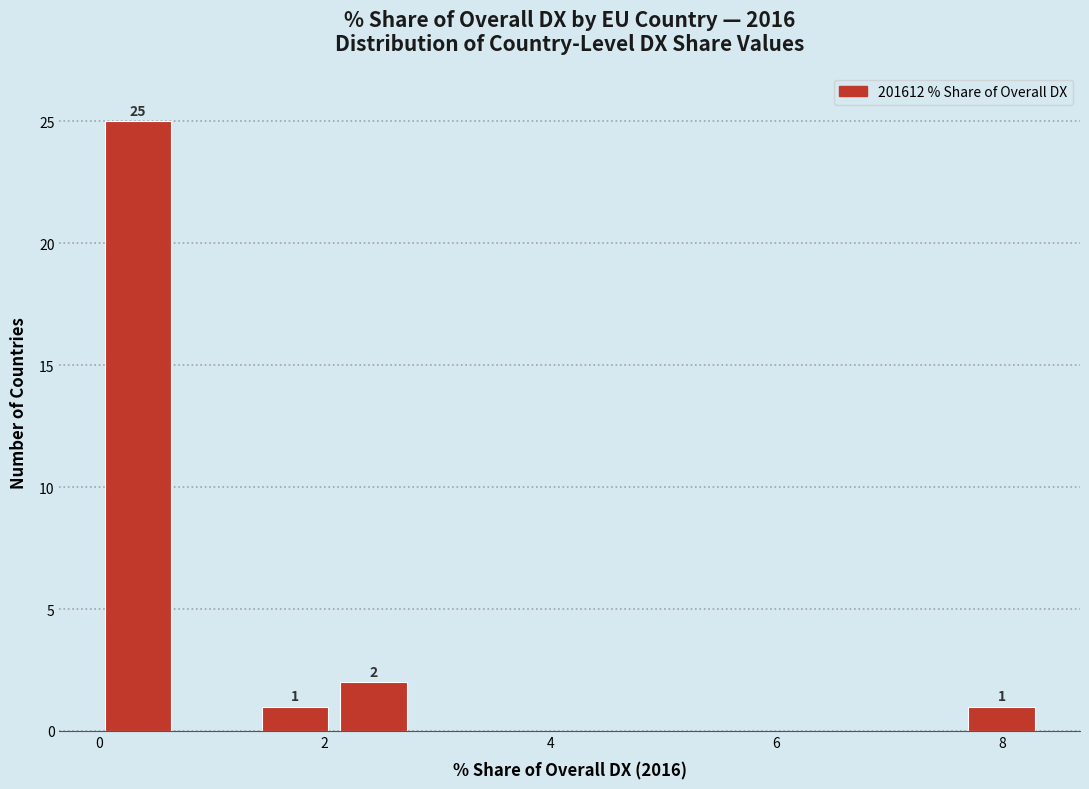

Read against the x-axis, roughly where is the centre of the tallest bar?

0.4